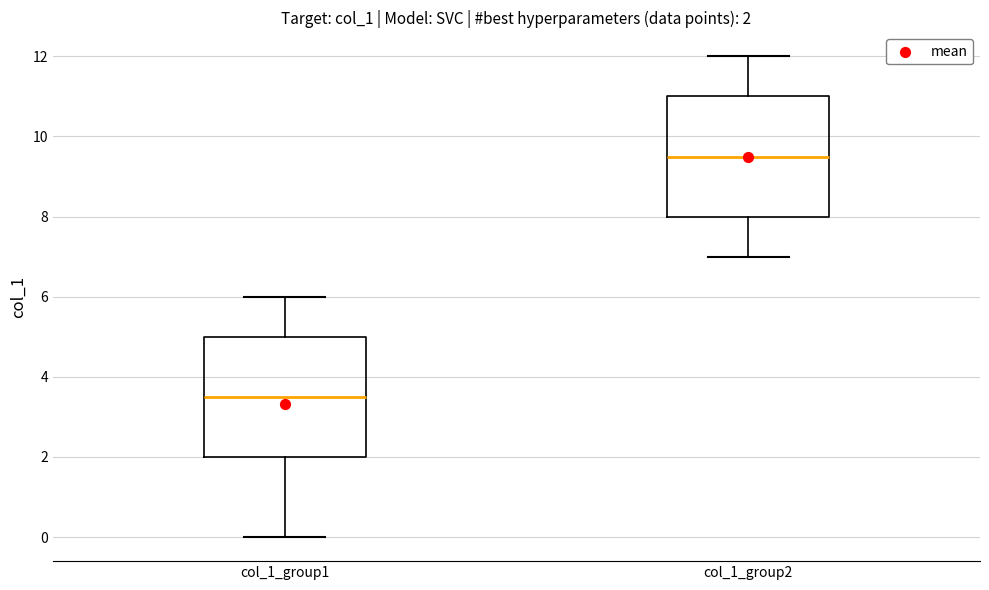

Which box's median line is the lowest?

col_1_group1